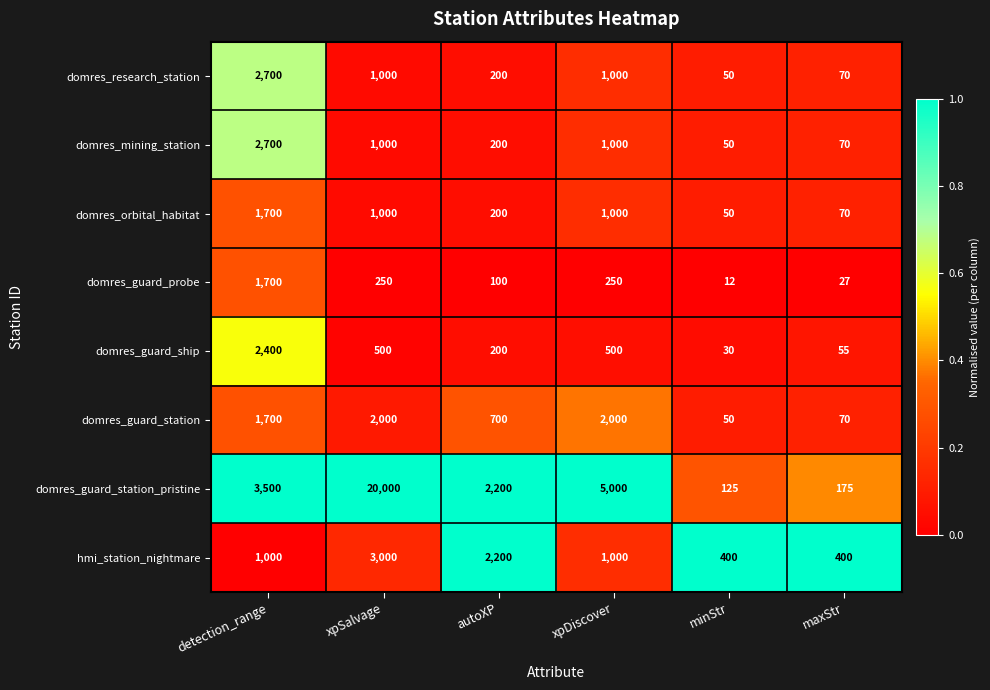

What is the maximum value shown in the chart?

20000